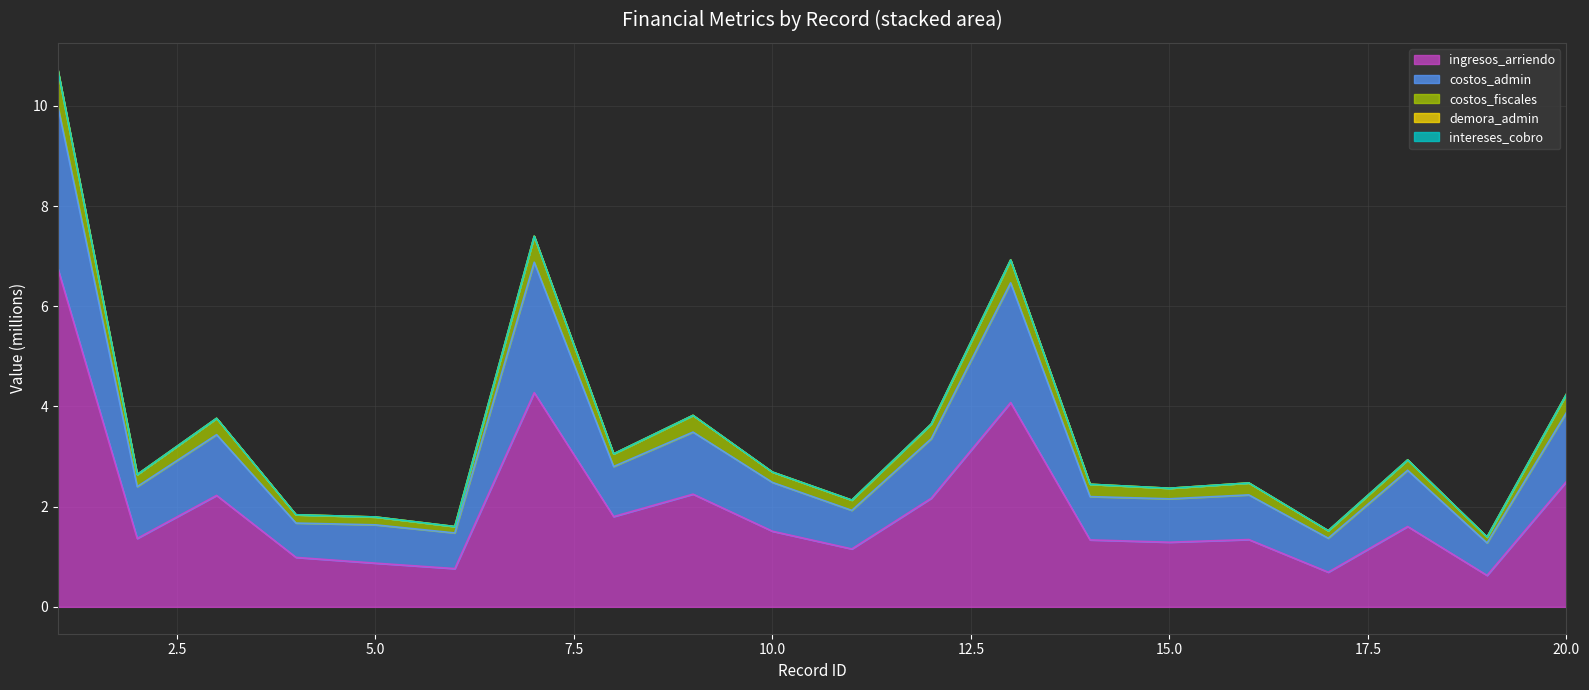

What is the minimum value for ingresos_arriendo?

0.6